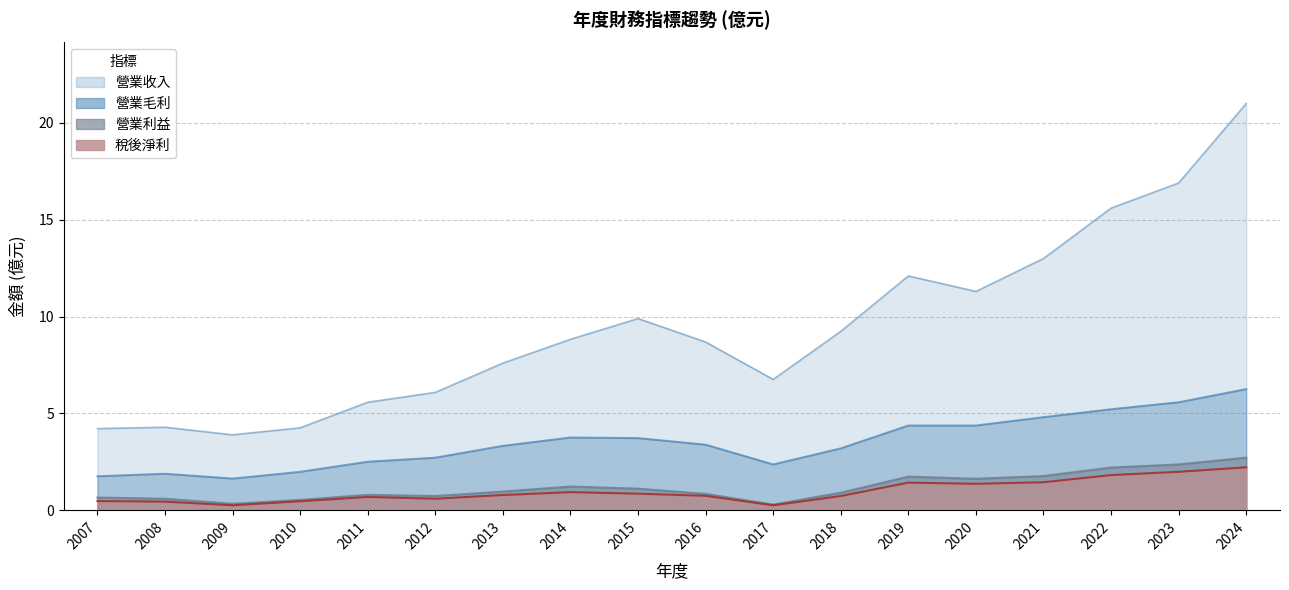

True or false: 營業收入 and 稅後淨利 cross at least once.

False